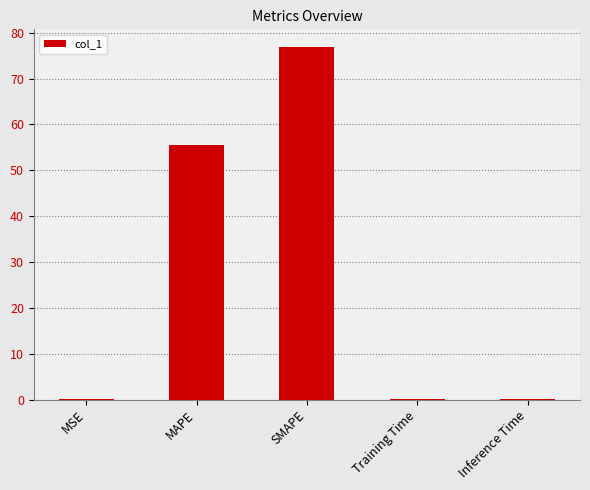

What is the maximum value shown in the chart?

76.9